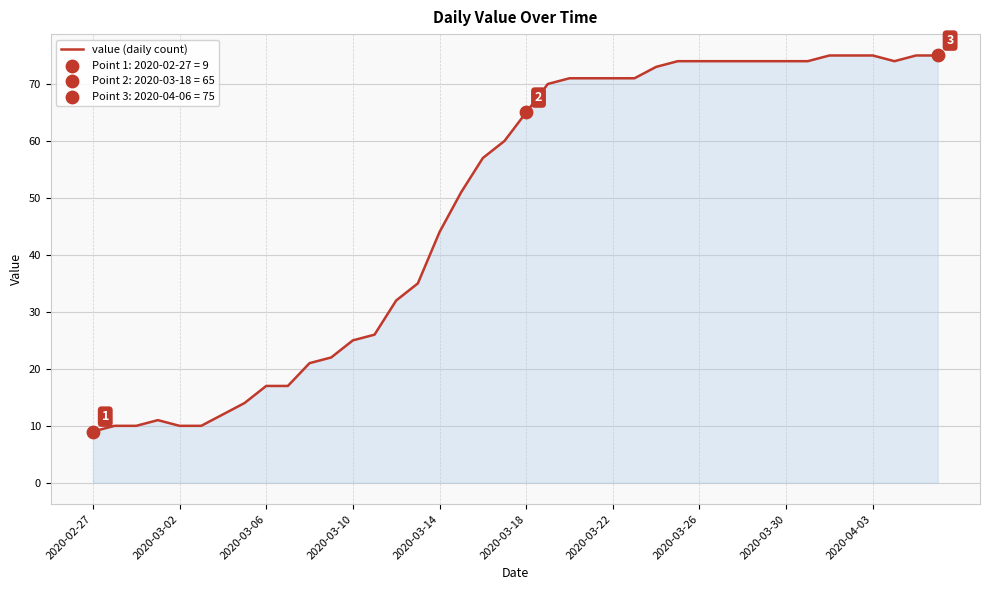

What is the maximum value shown in the chart?

75